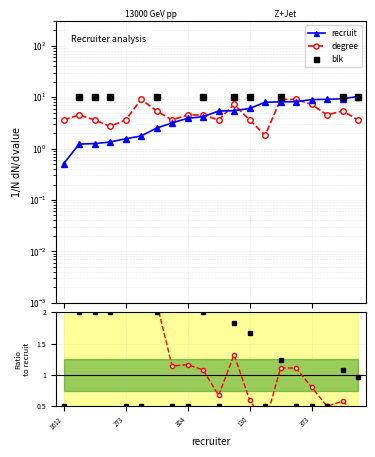

What is the spread (max minus min) of values at 17?

8.6